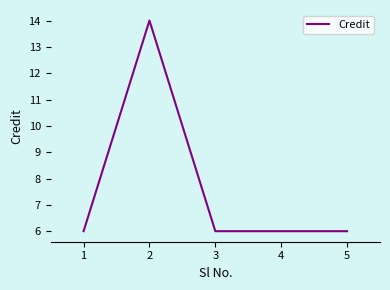

What is the maximum value shown in the chart?

14